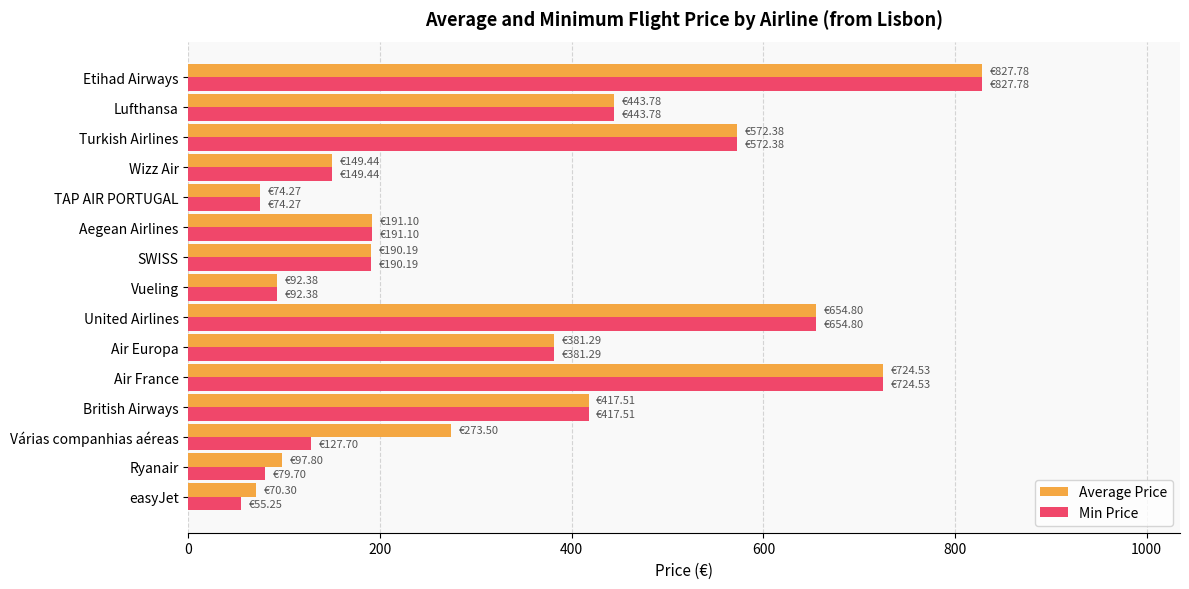

What is the sum of all Min Price values?

4982.1